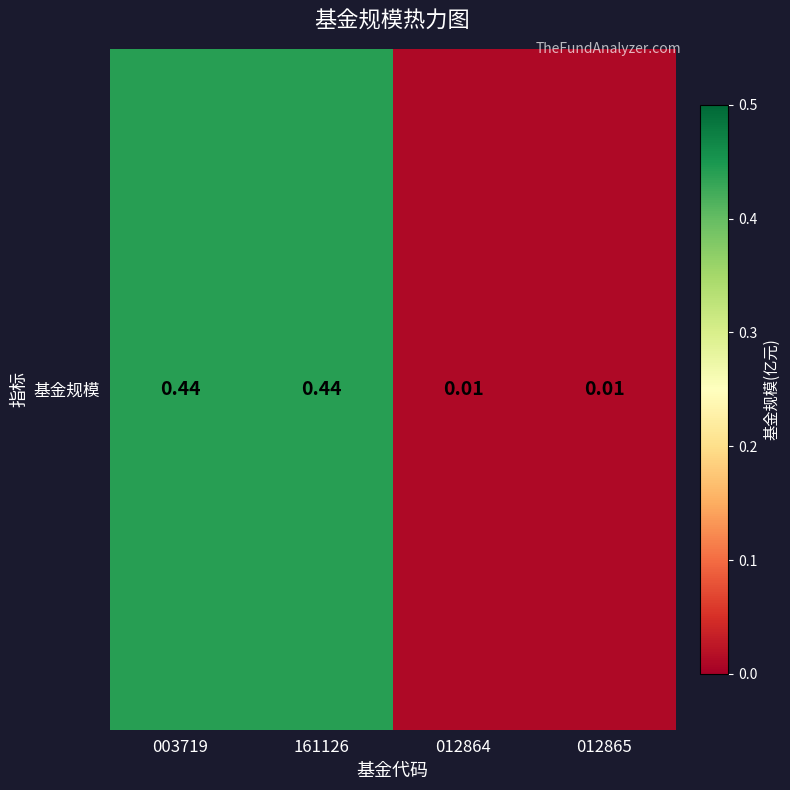

Count the number of categories in the chart.

4